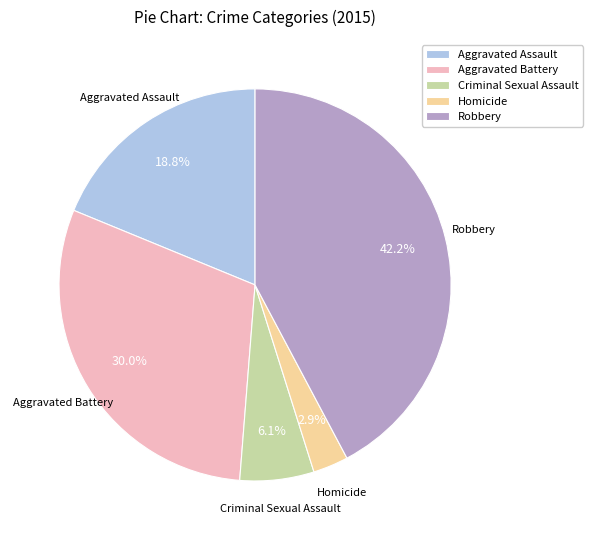

Rank the categories by value from highest to lowest.

Robbery, Aggravated Battery, Aggravated Assault, Criminal Sexual Assault, Homicide